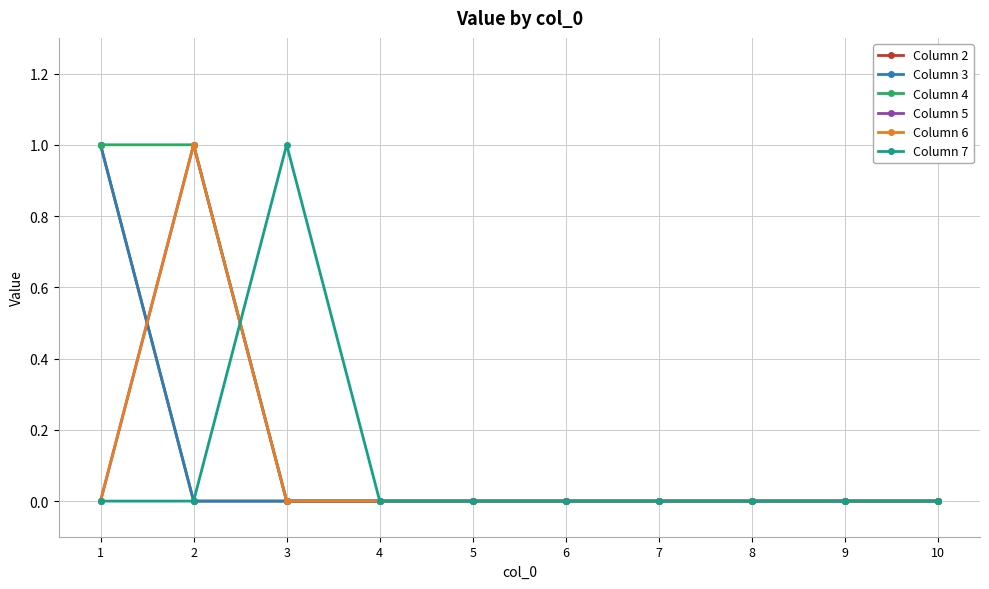

Is this an area chart (filled region under the line)?

No